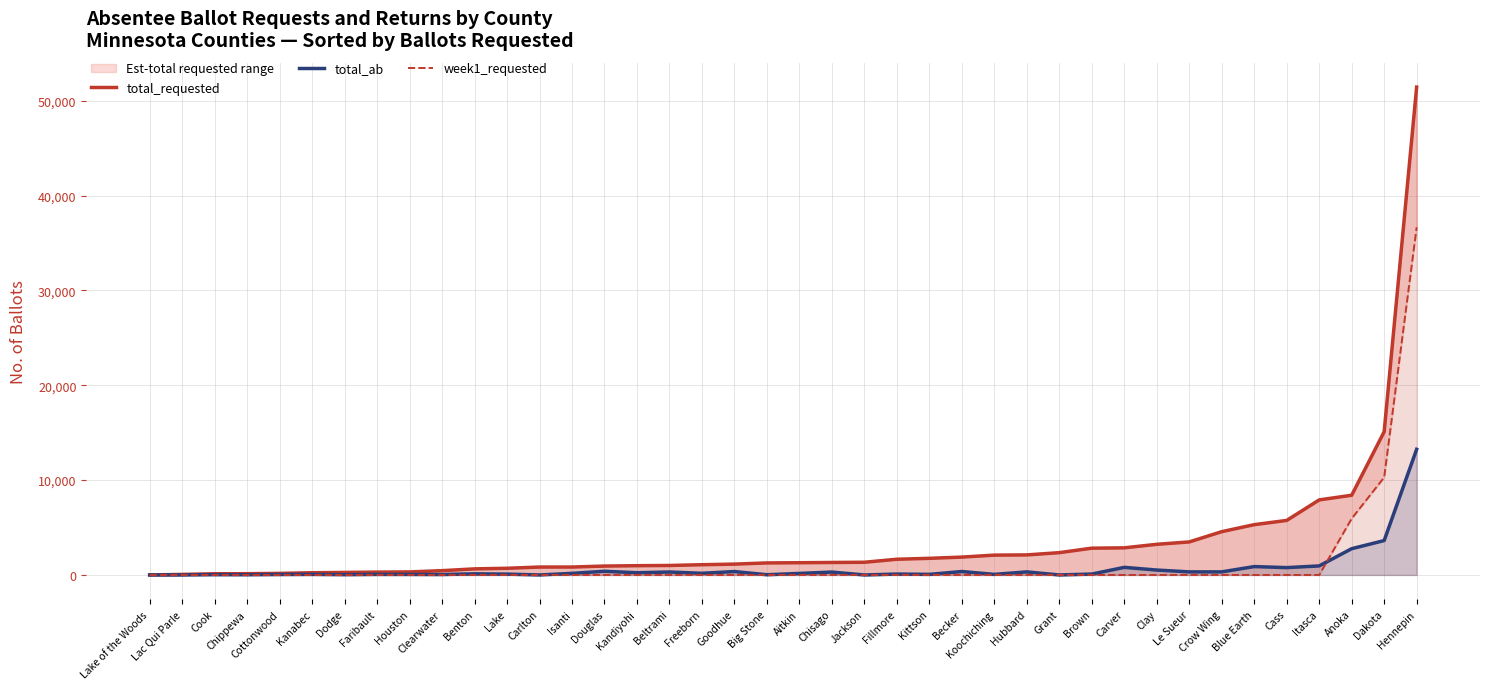

Between Brown and Koochiching, which is larger?

Brown